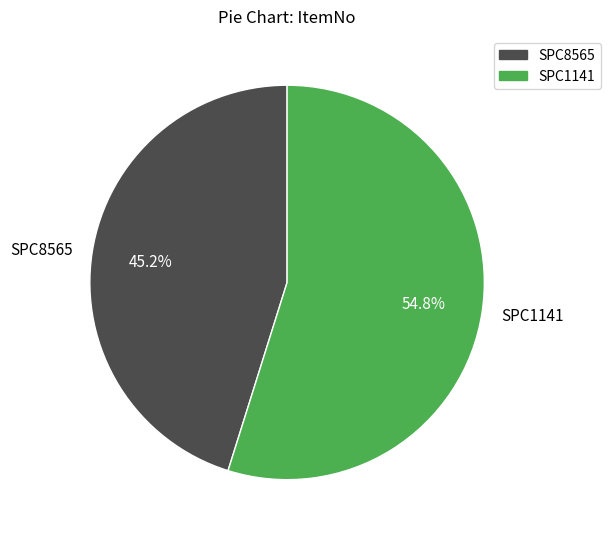

Is it true that SPC1141 is 60% of the pie?

False